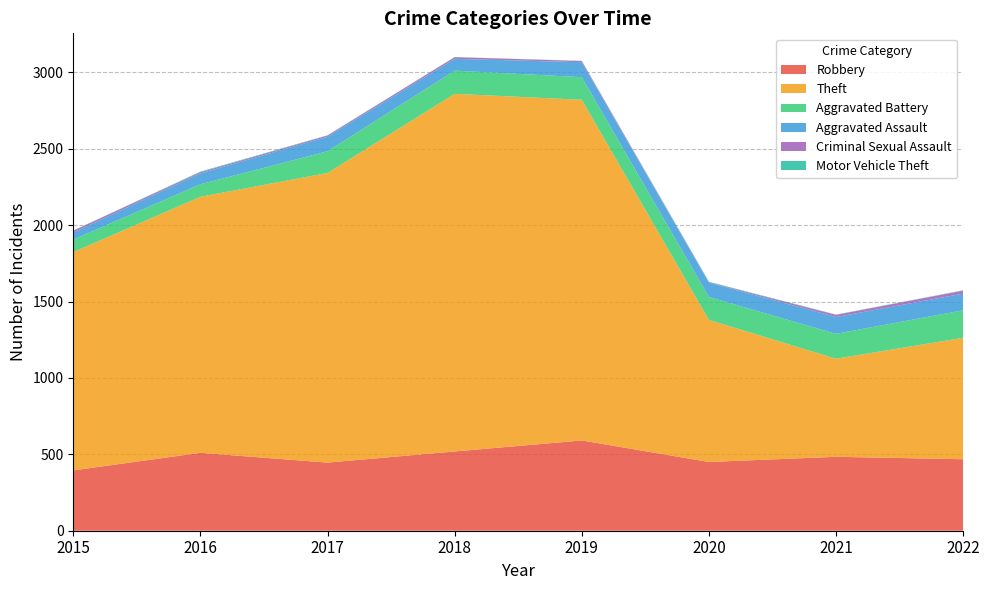

Reading right to left, what are all the values shown in this chart?

Robbery: 2022=468	2021=484	2020=450	2019=591	2018=519	2017=446	2016=510	2015=395
Theft: 2022=795	2021=642	2020=930	2019=2230	2018=2341	2017=1896	2016=1676	2015=1429
Aggravated Battery: 2022=180	2021=163	2020=150	2019=148	2018=152	2017=142	2016=82	2015=82
Aggravated Assault: 2022=109	2021=110	2020=94	2019=98	2018=77	2017=95	2016=71	2015=46
Criminal Sexual Assault: 2022=20	2021=14	2020=3	2019=8	2018=11	2017=8	2016=8	2015=12
Motor Vehicle Theft: 2022=2	2021=2	2020=3	2019=1	2018=1	2017=2	2016=4	2015=1